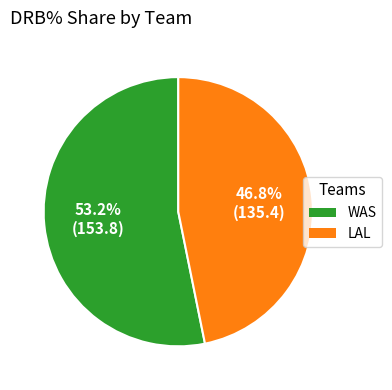

Which slice is the largest?

WAS